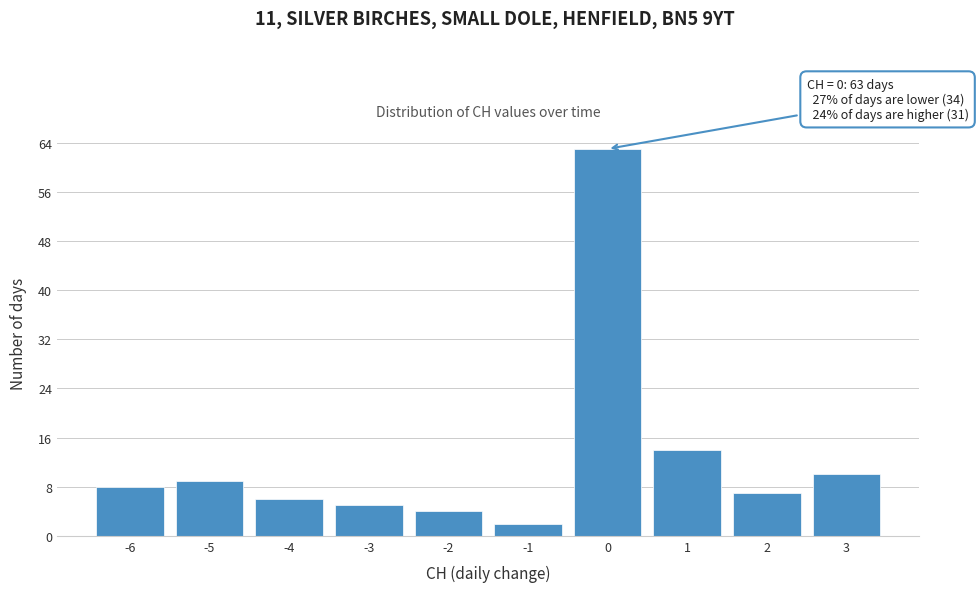

Over which range of the x-axis is the bar tallest?

-0.5 to 0.5